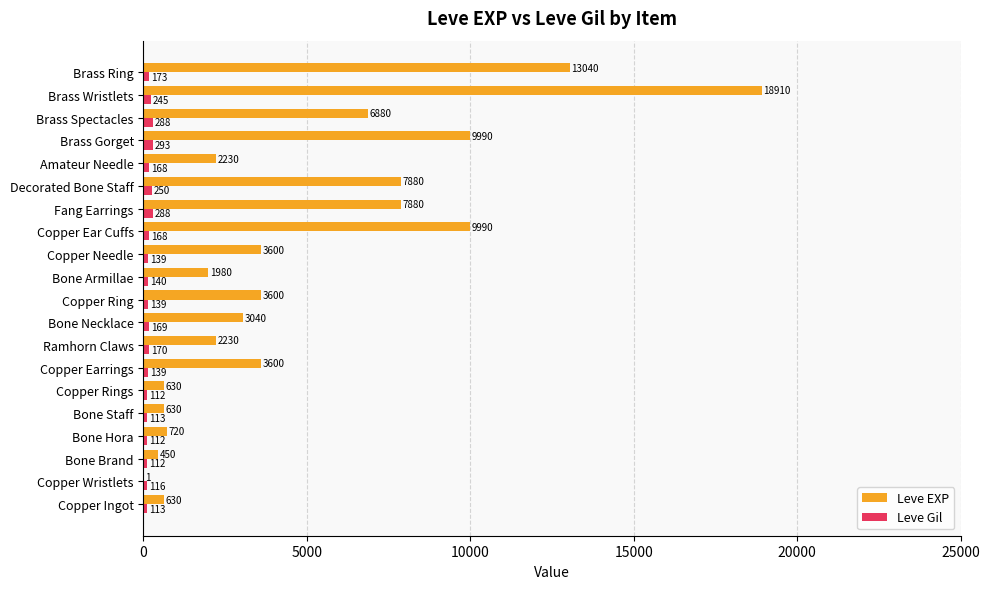

What value does the Leve Gil series have at Brass Wristlets, to the nearest 50?

250